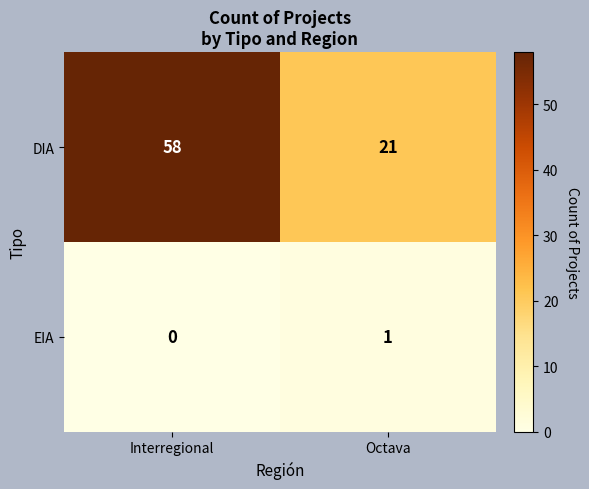

How many data points in DIA are less than 58?

1